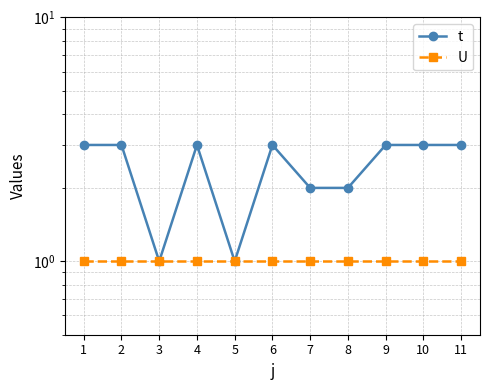

True or false: U and t cross at least once.

False